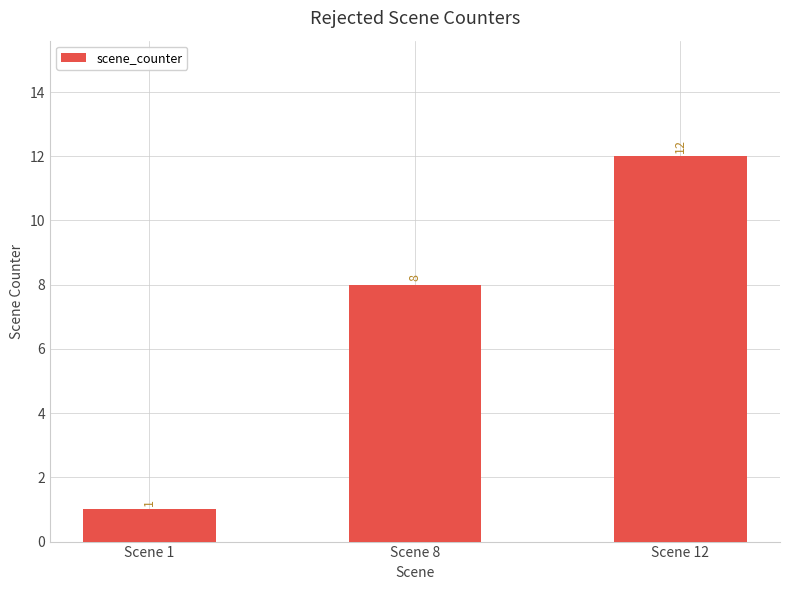

What is the ratio of the value at Scene 1 to the value at Scene 8?

0.1